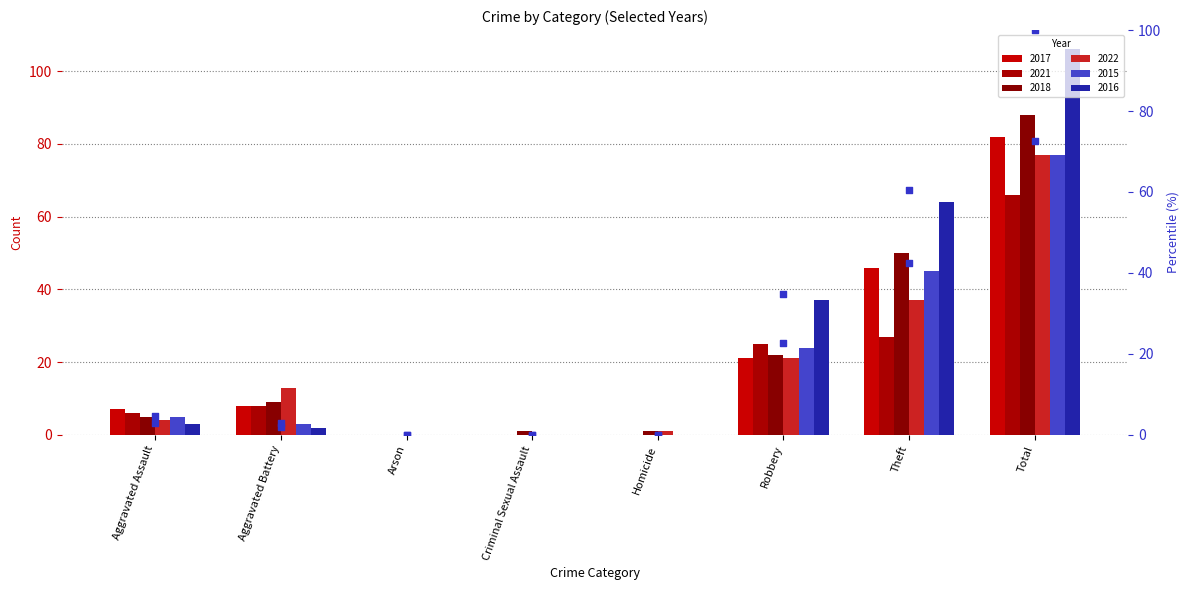

At which category is the sum across all series the highest?

Total